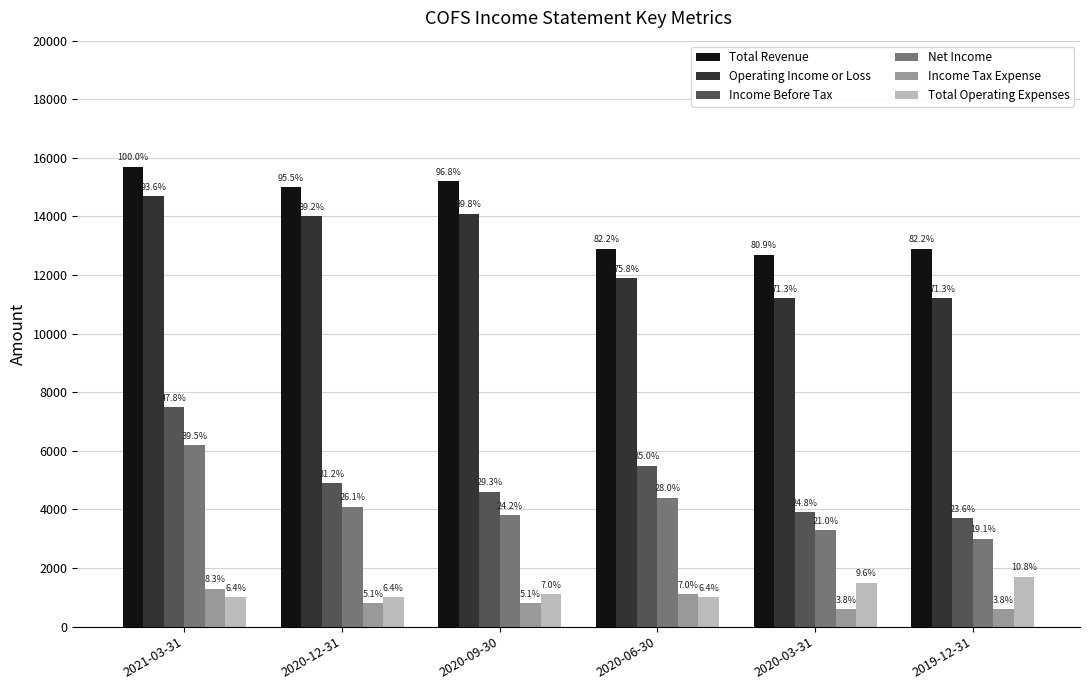

How many bars are there in each group?

6